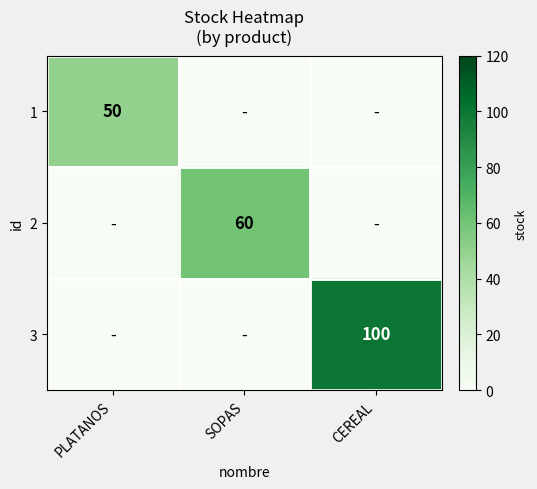

How many distinct data groups are displayed?

3